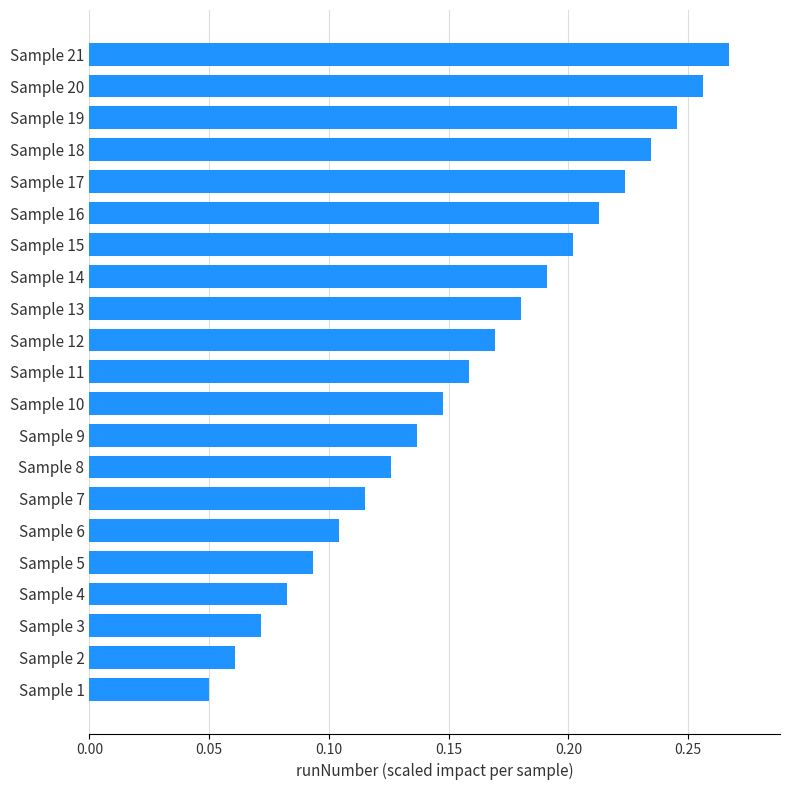

Are the bars grouped side by side (vs. stacked)?

No